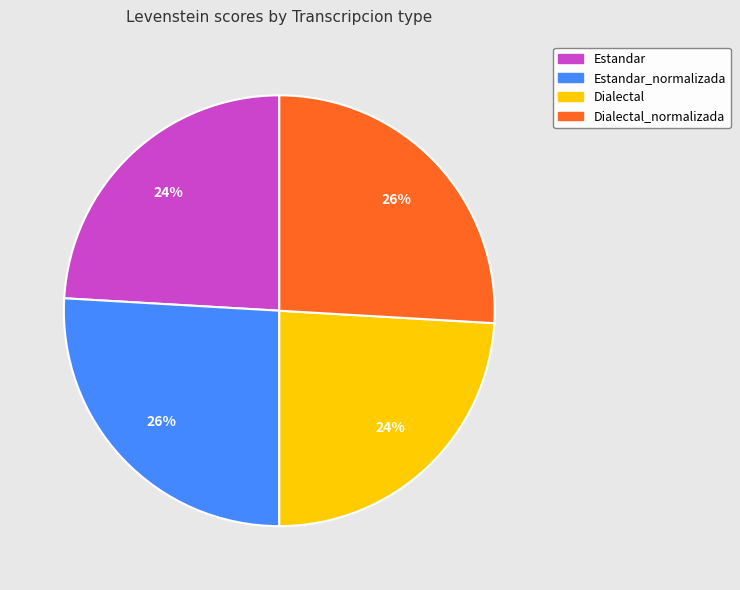

To the nearest percent, what is the average slice percentage?

25%